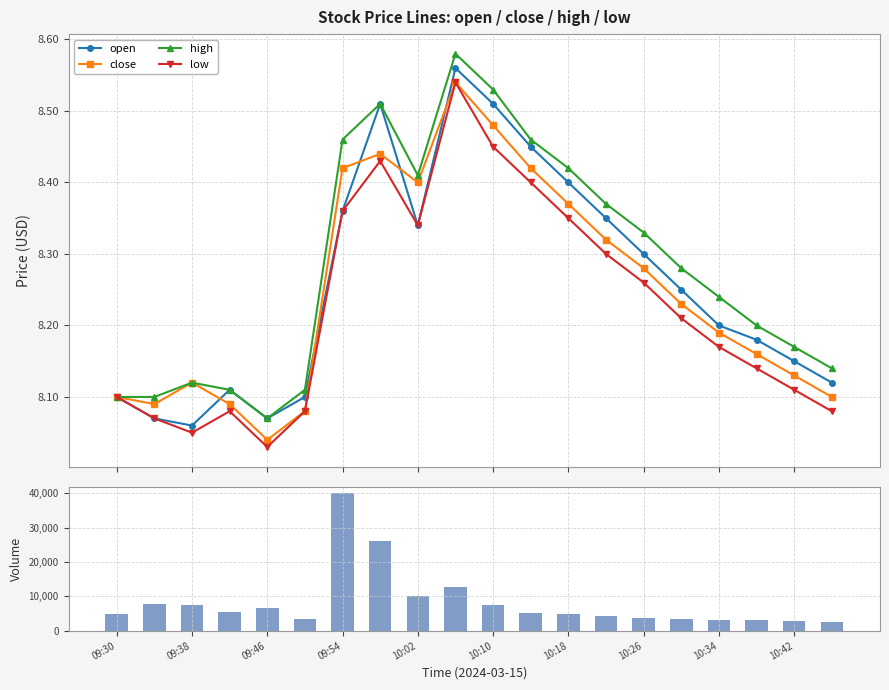

How many interior local peaks does the close series have?

3